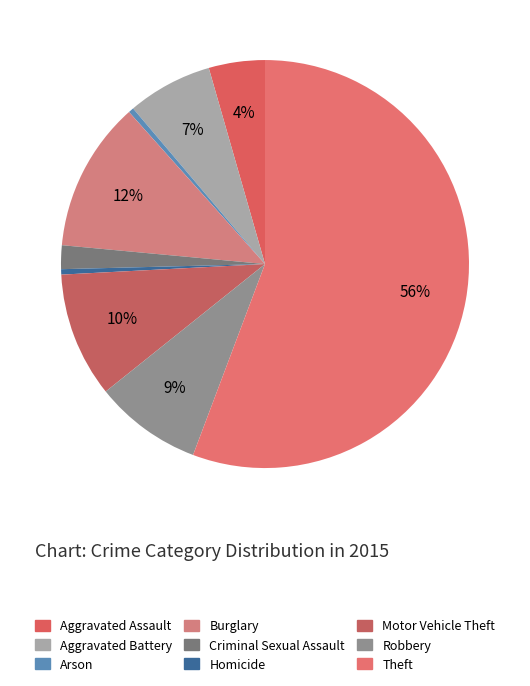

Do Criminal Sexual Assault and Aggravated Battery together represent more than half of the pie?

No